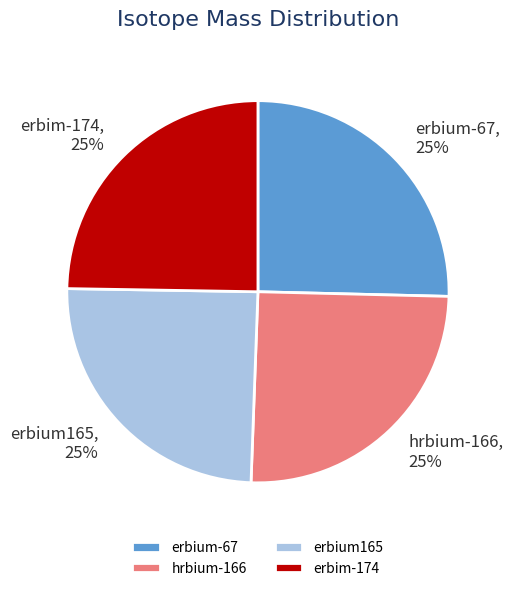

Is there any slice that represents more than half of the pie?

No